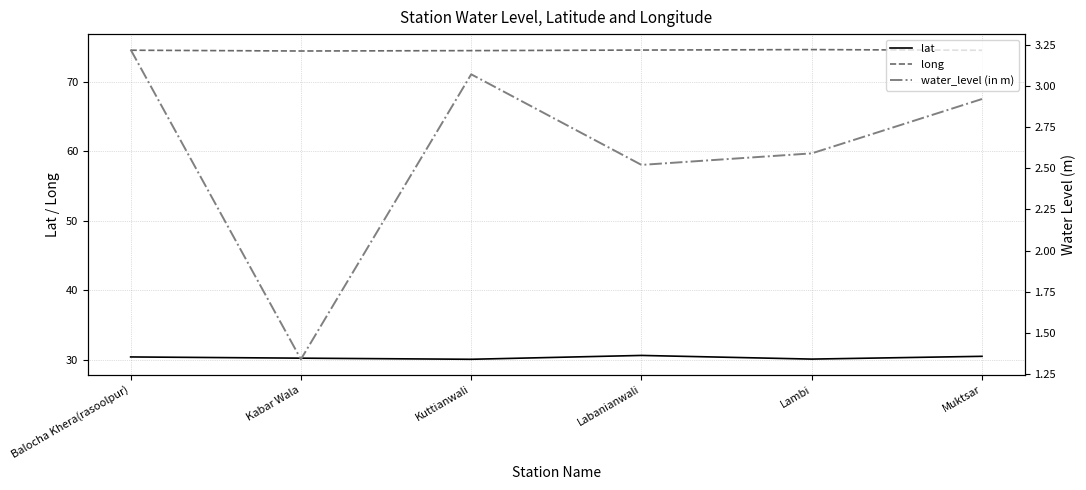

The value of long at Muktsar is 43.9. True or false?

False